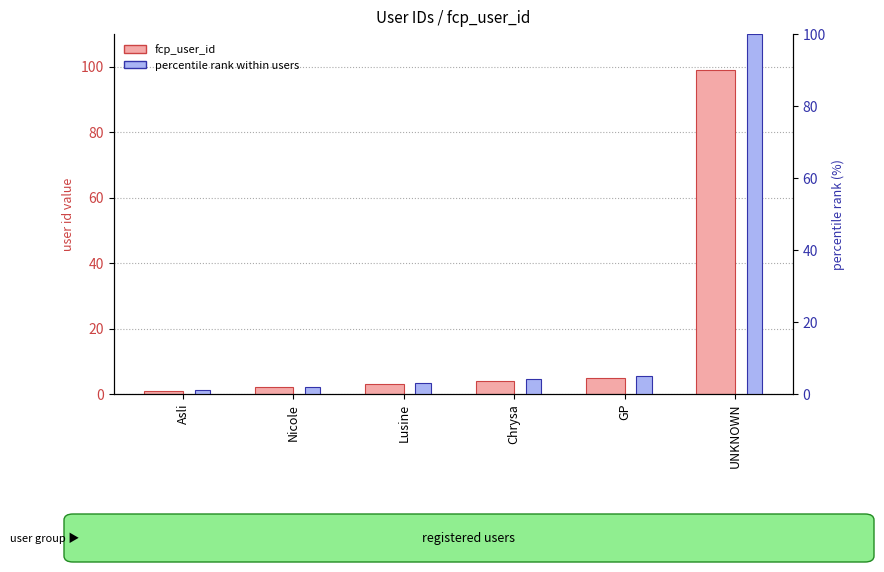

What is the value of the percentile rank within users bar at the 3rd from the left?

3.0